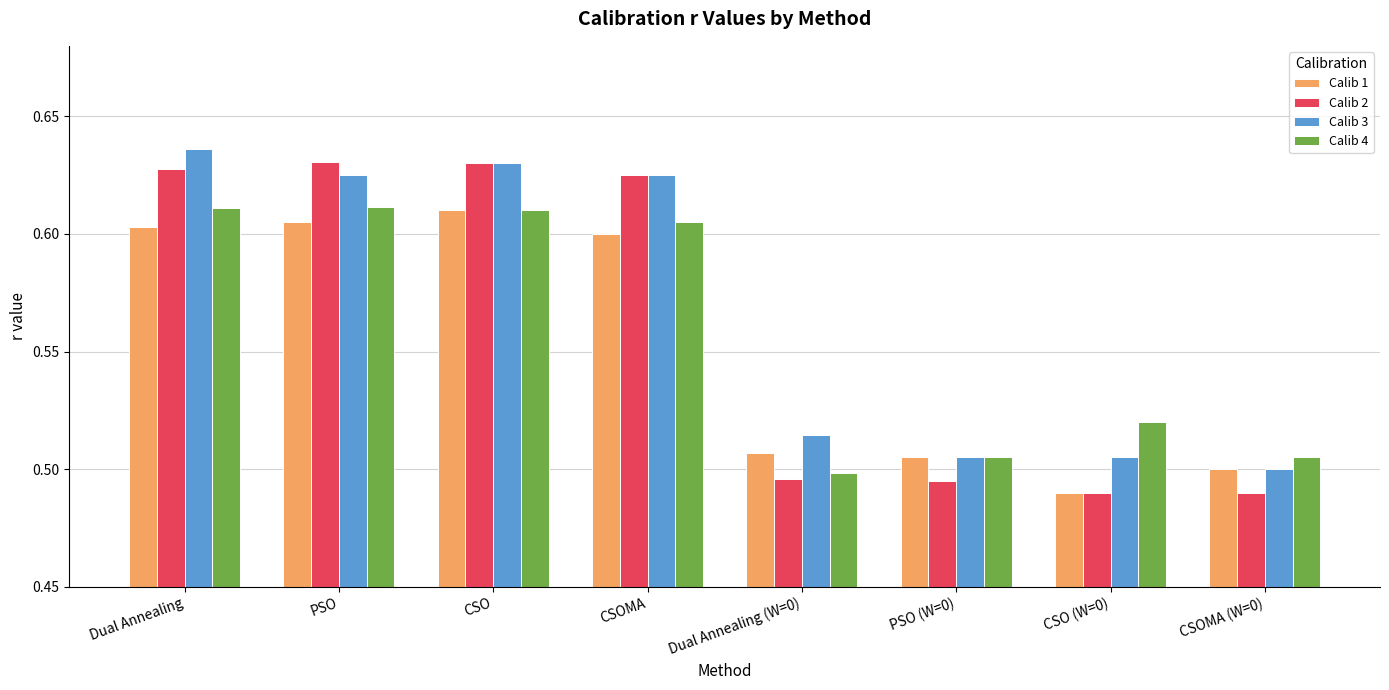

Rank the series by their average value, from lowest to highest.

Calib 1, Calib 4, Calib 2, Calib 3